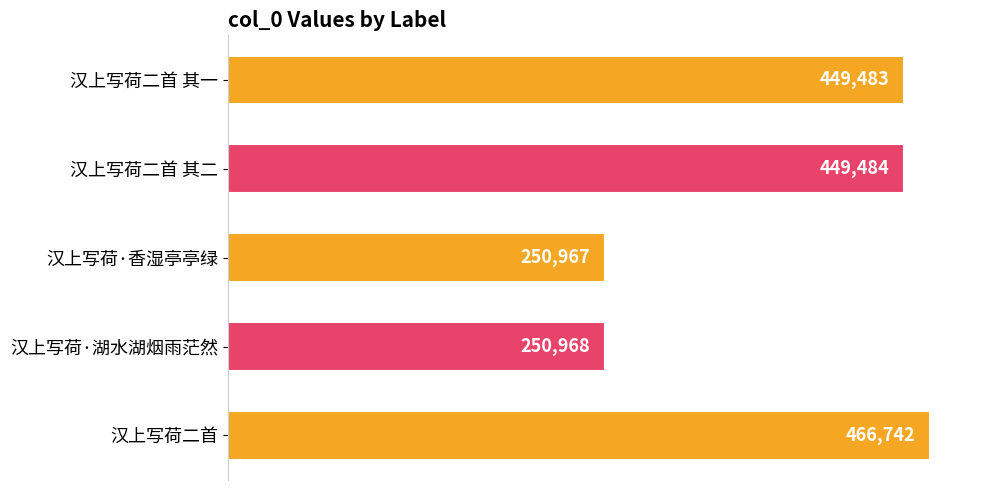

How many data points does each series have?

5